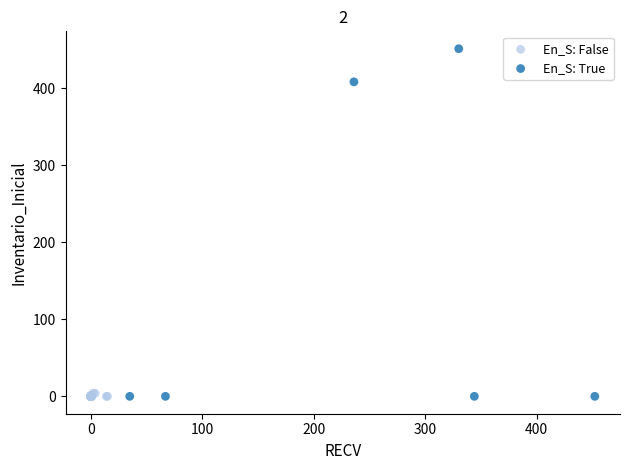

Which series reaches the maximum Y coordinate?

En_S: True